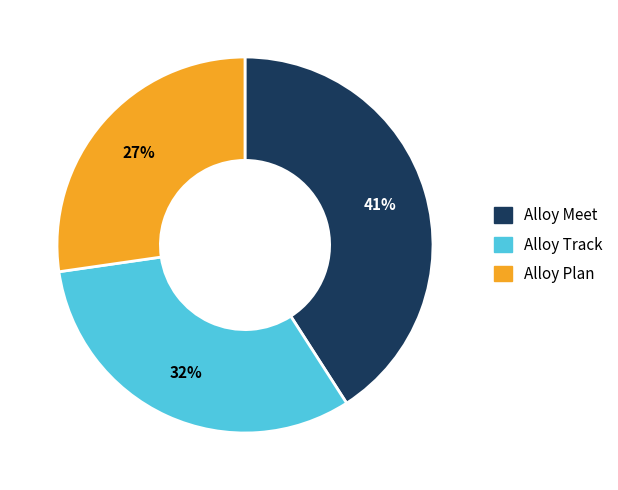

Is there a majority slice in this chart?

No